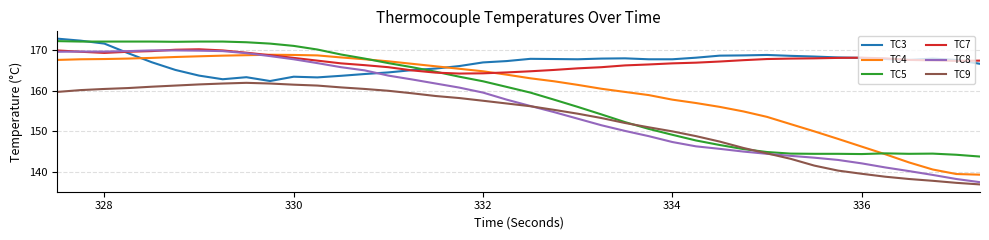

Which series has the largest range (max minus min)?

TC8